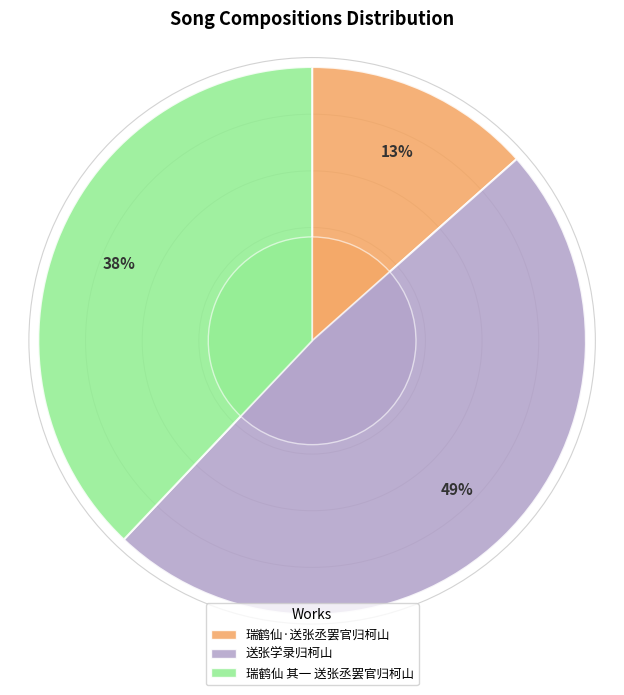

What is the ratio of the value at 送张学录归柯山 to the value at 瑞鹤仙·送张丞罢官归柯山?

3.6